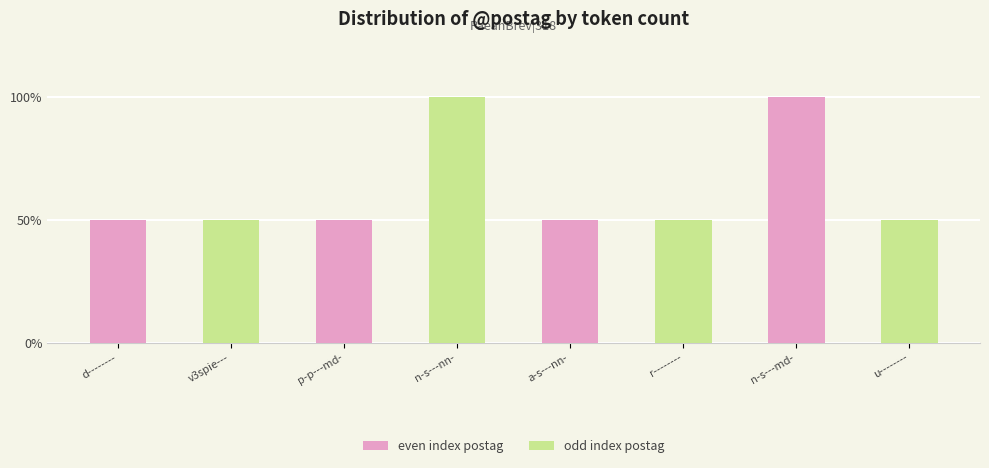

What is the label of the 3rd bar from the left?

p-p---md-